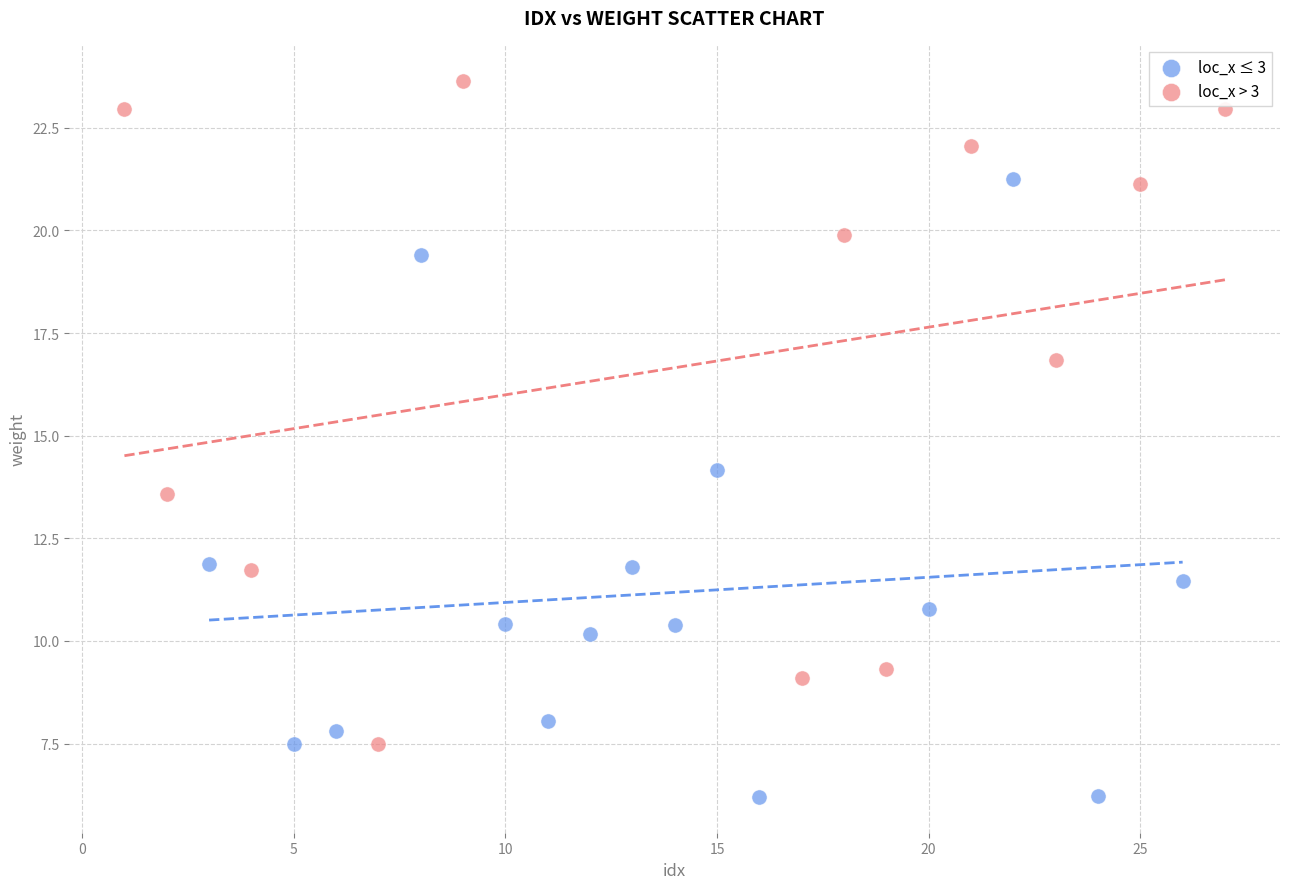

Which series has the widest spread of Y values?

loc_x > 3